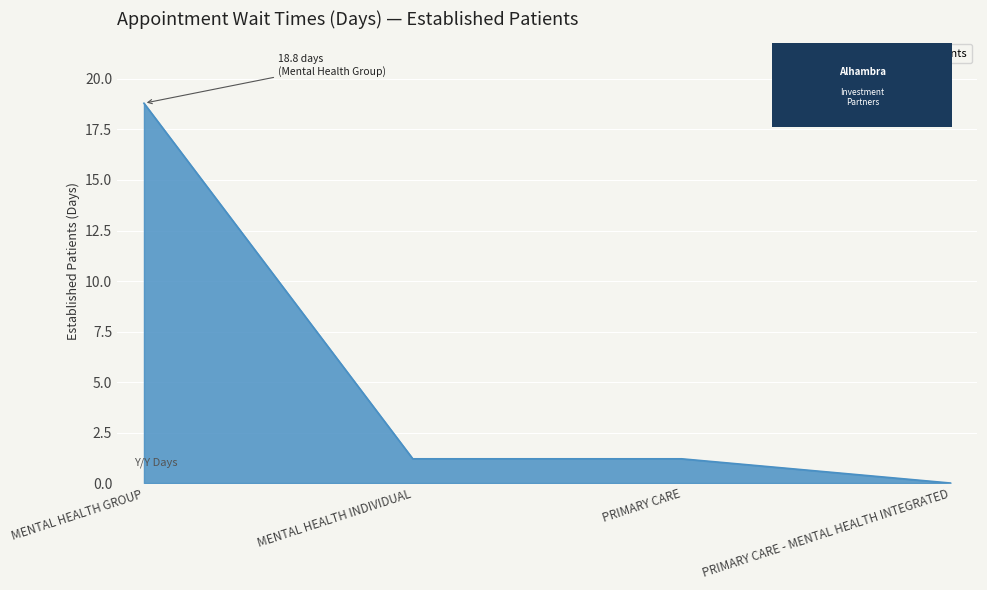

What is the sum of the values at PRIMARY CARE and MENTAL HEALTH INDIVIDUAL?

2.4